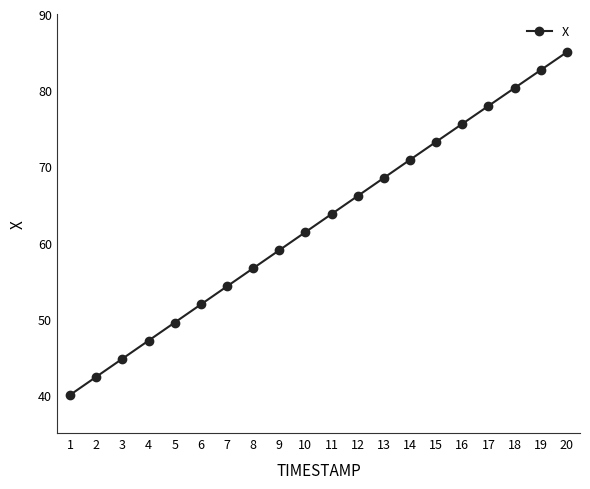

Reading left to right, what are all the values shown in this chart?

1=40.0	2=42.4	3=44.7	4=47.1	5=49.5	6=51.9	7=54.2	8=56.6	9=59.0	10=61.4	11=63.7	12=66.1	13=68.5	14=70.9	15=73.2	16=75.6	17=77.9	18=80.3	19=82.6	20=85.0